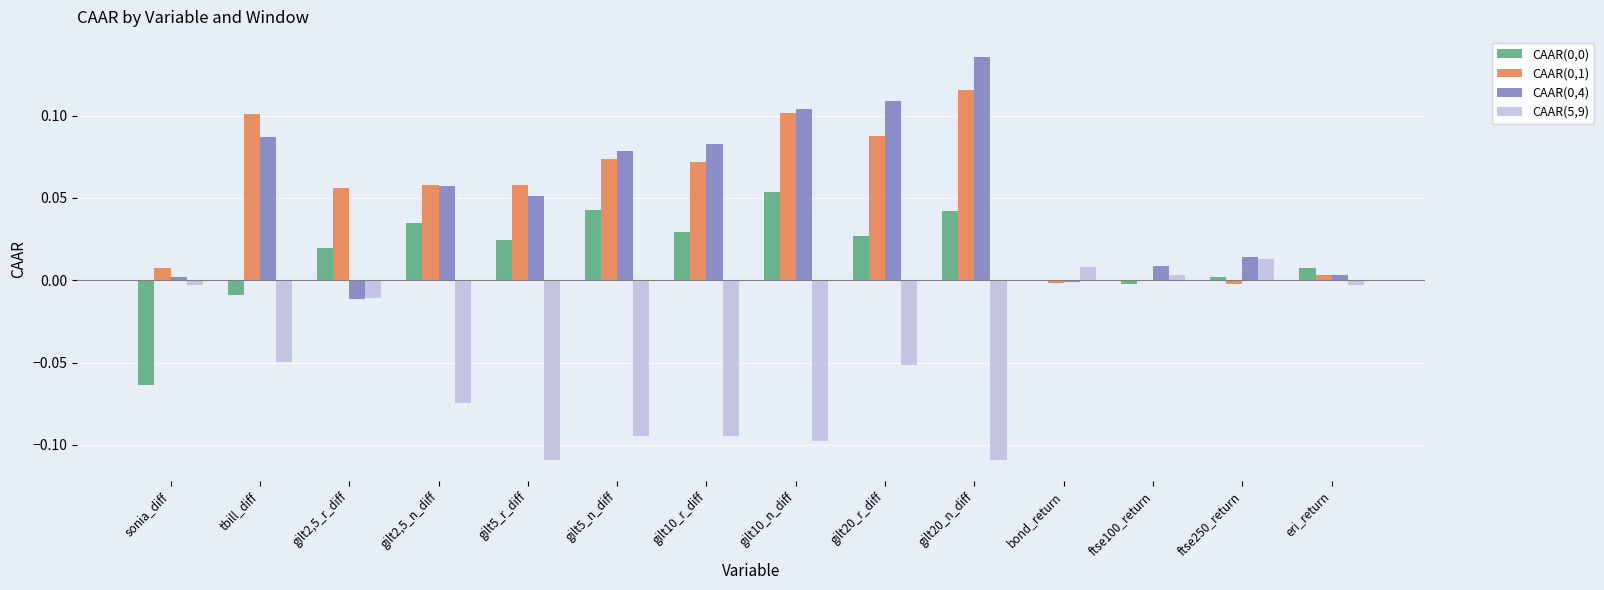

At which category is the sum across all series the highest?

gilt20_n_diff